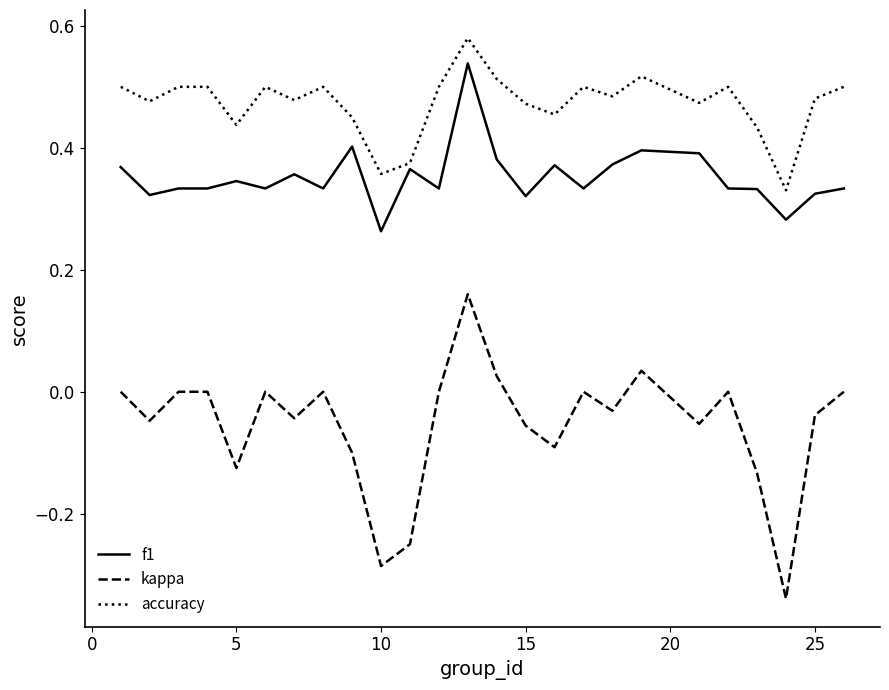

Which series has the largest total across all categories?

accuracy